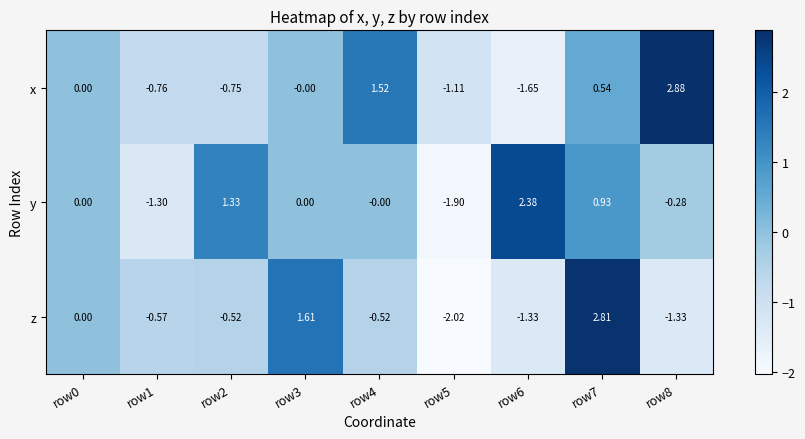

Which series changed the most between row4 and row8?

x